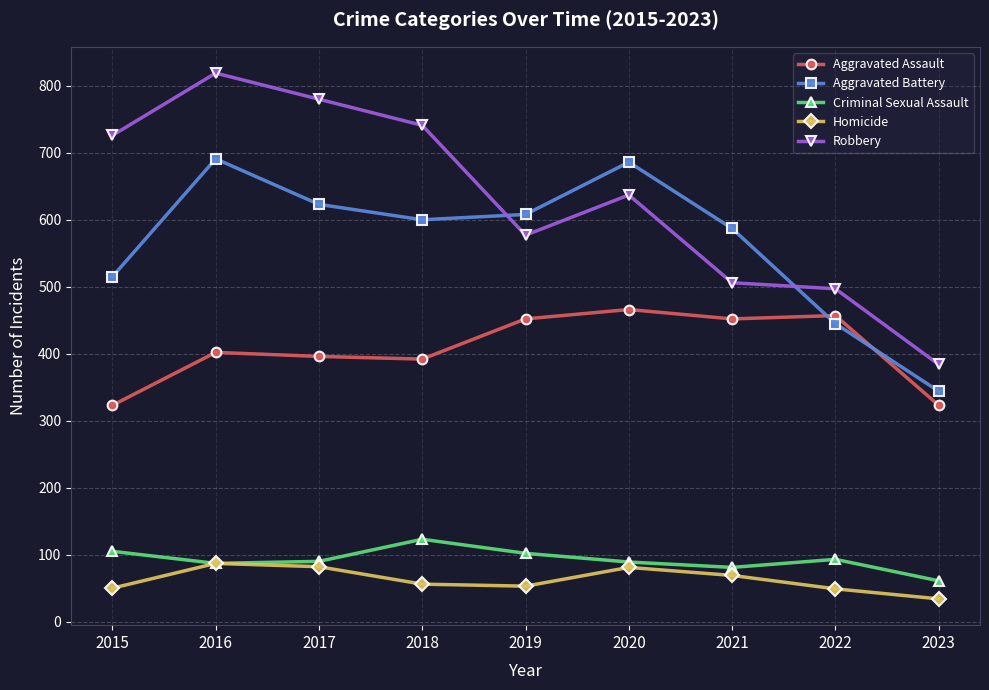

What is the value of the Aggravated Battery point at the 2nd from the left?

691